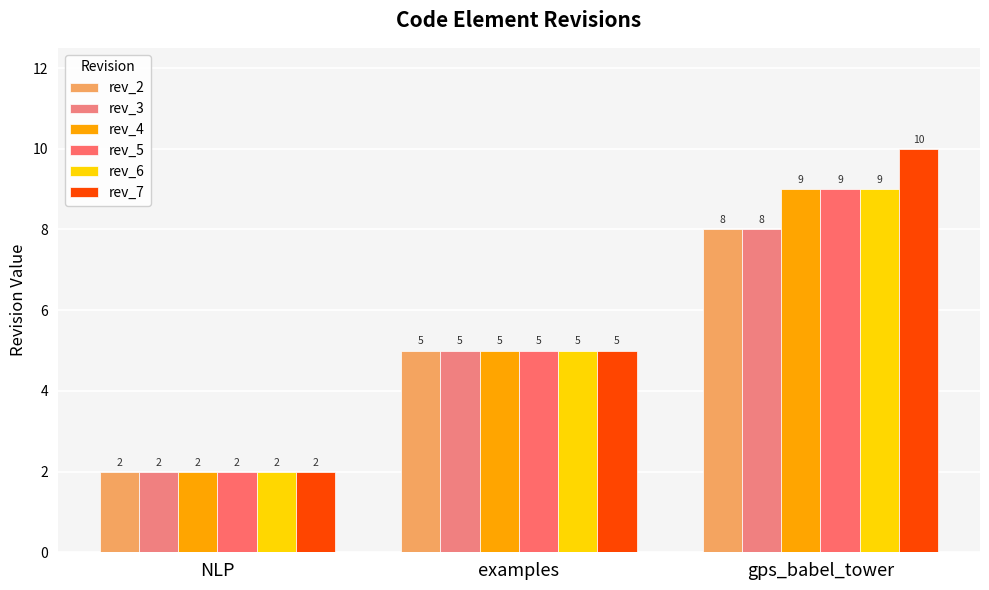

How many distinct data groups are displayed?

6